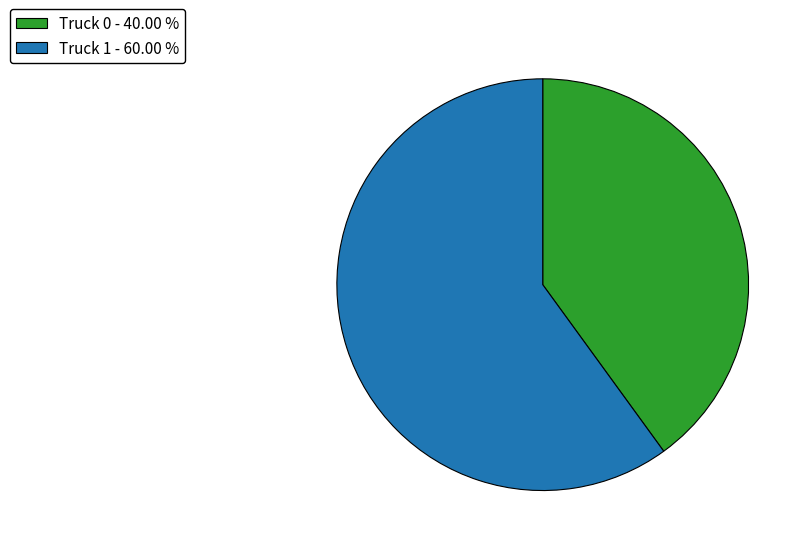

Approximately how many times larger is the value at Truck 1 compared to Truck 0?

1.5